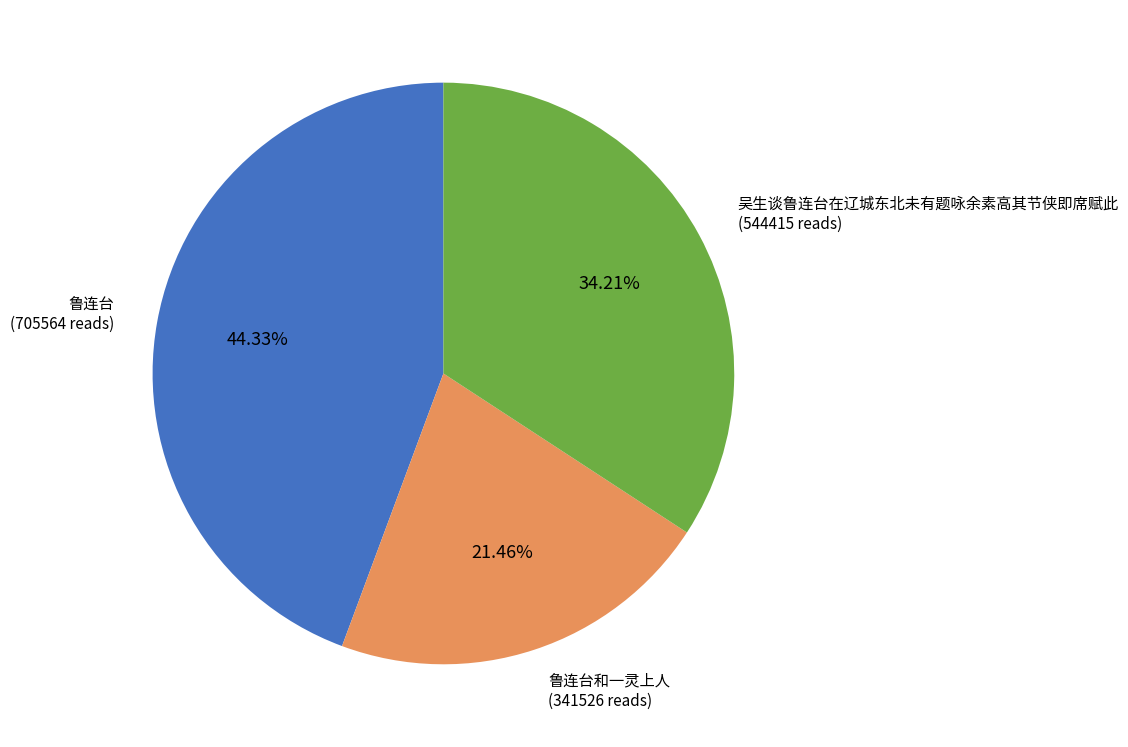

Is there any slice that represents more than half of the pie?

No